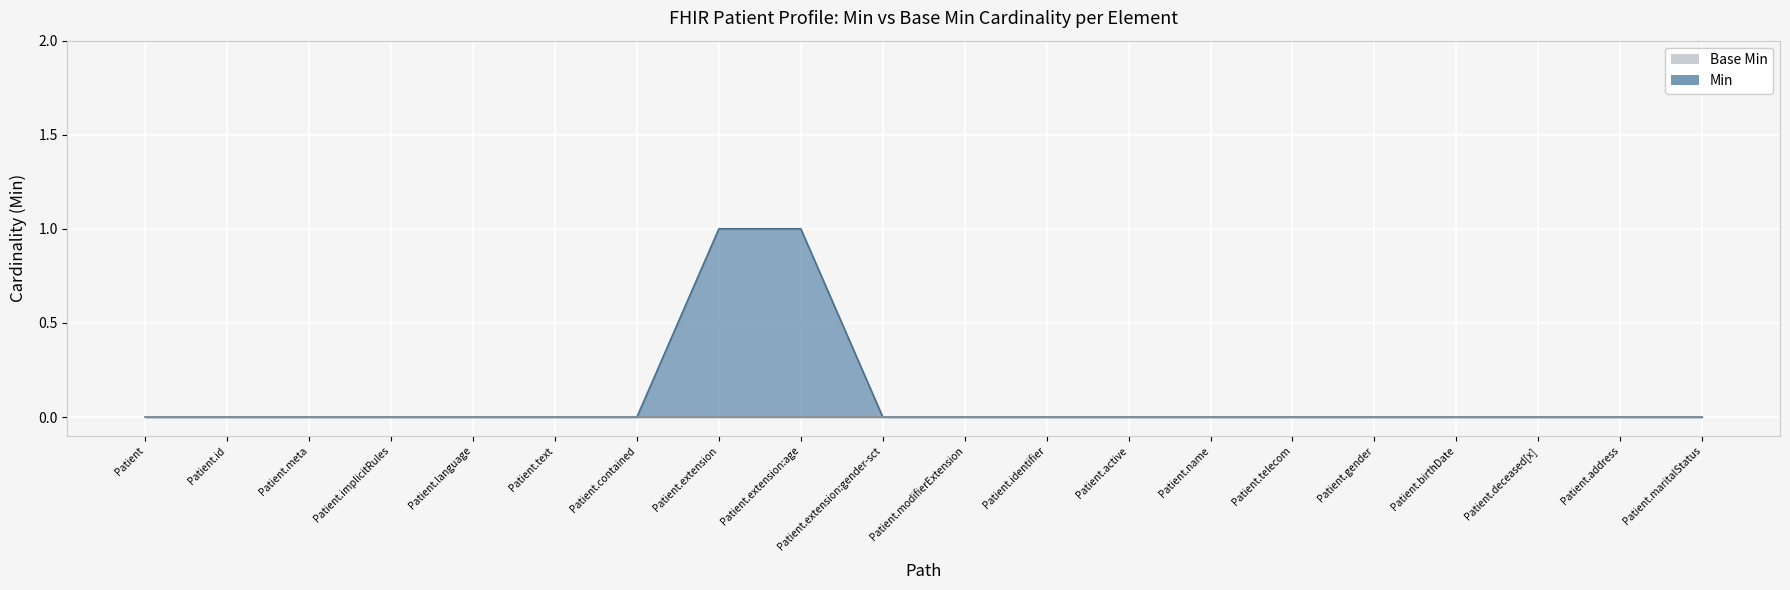

What is the difference between the values at Patient.identifier and Patient.extension:age?

1